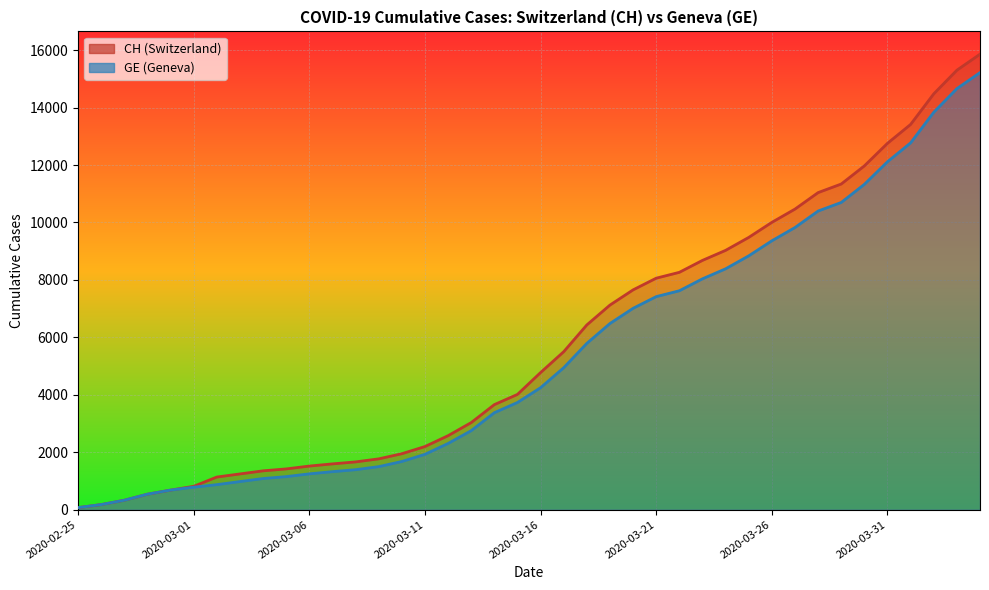

Is it true that GE equals 15219 at 2020-04-04?

True